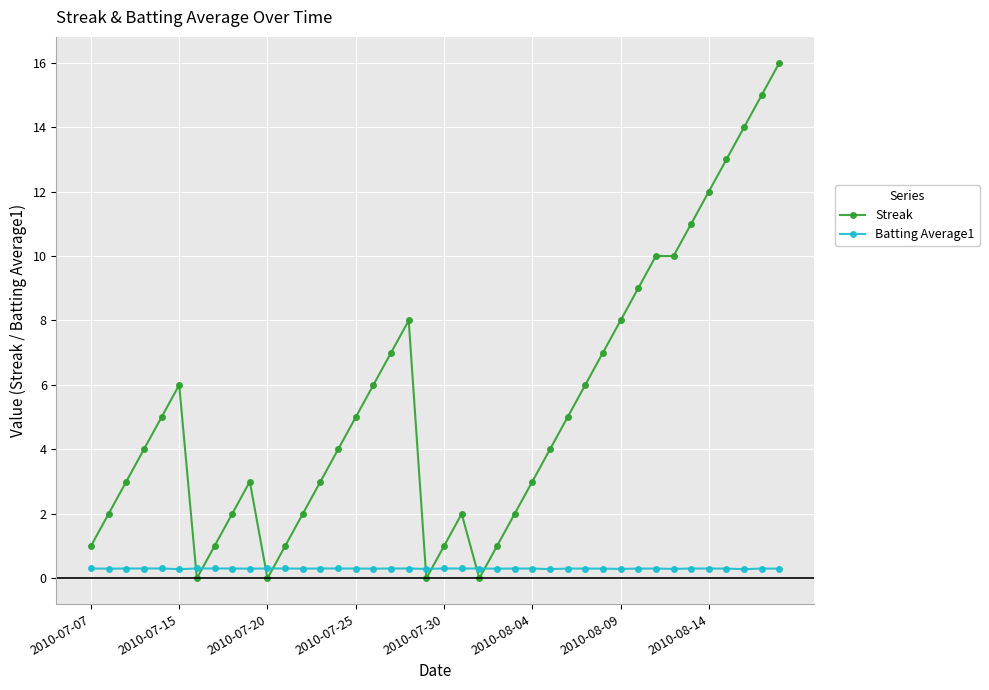

Which series has the largest total across all categories?

Streak